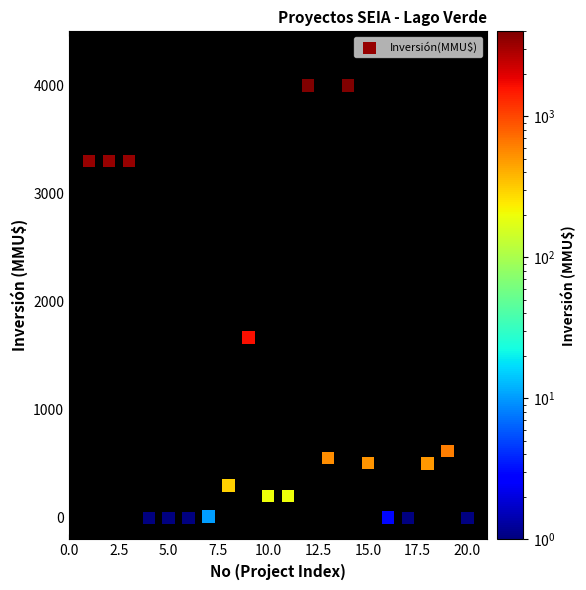

What Y value in the scatter plot is closest to 2000?

1667